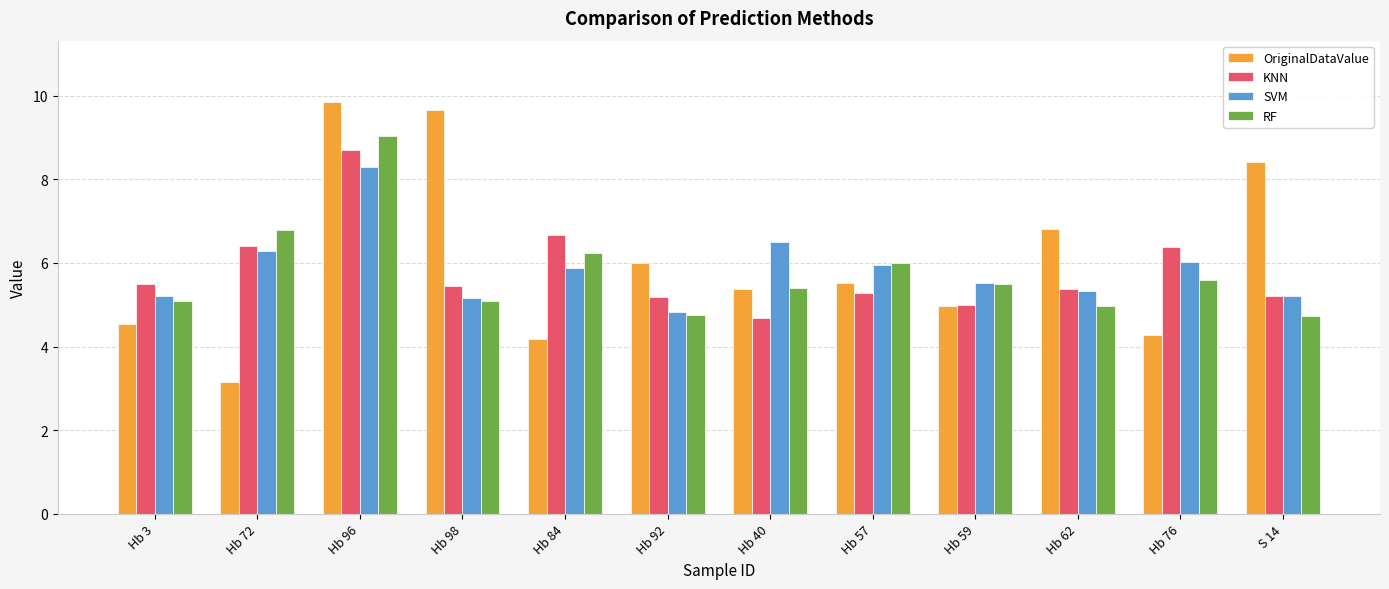

The value of OriginalDataValue at Hb 62 is 9.4. True or false?

False